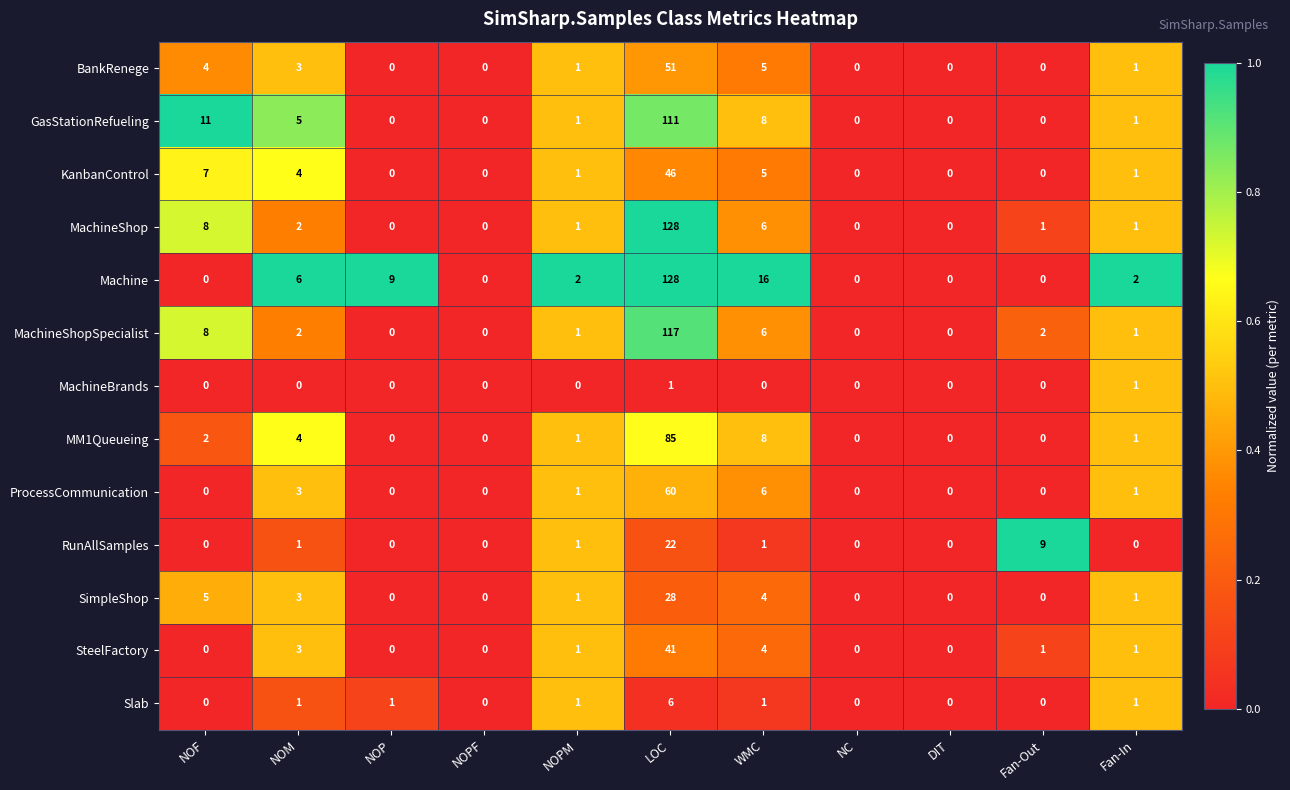

What is the difference between the highest and lowest values at NOF?

11